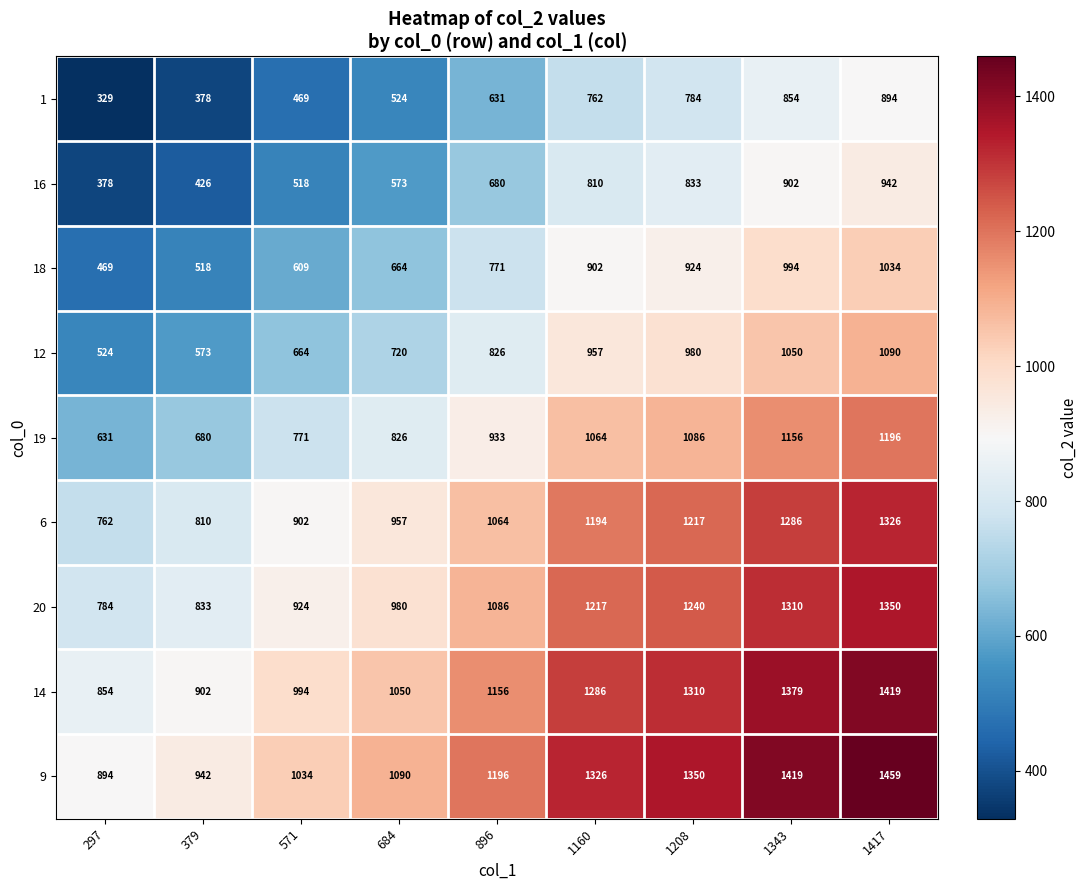

Rank the series by their maximum value, from lowest to highest.

1, 16, 18, 12, 19, 6, 20, 14, 9